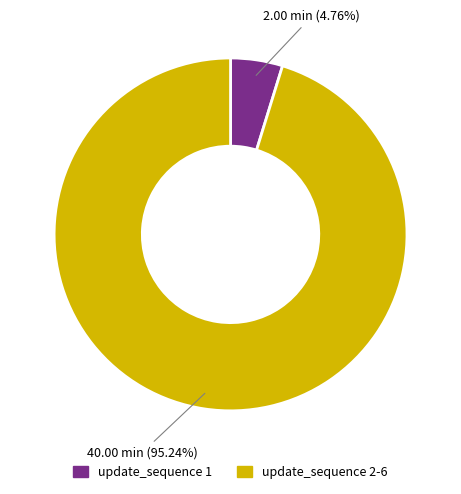

Is there a majority slice in this chart?

Yes